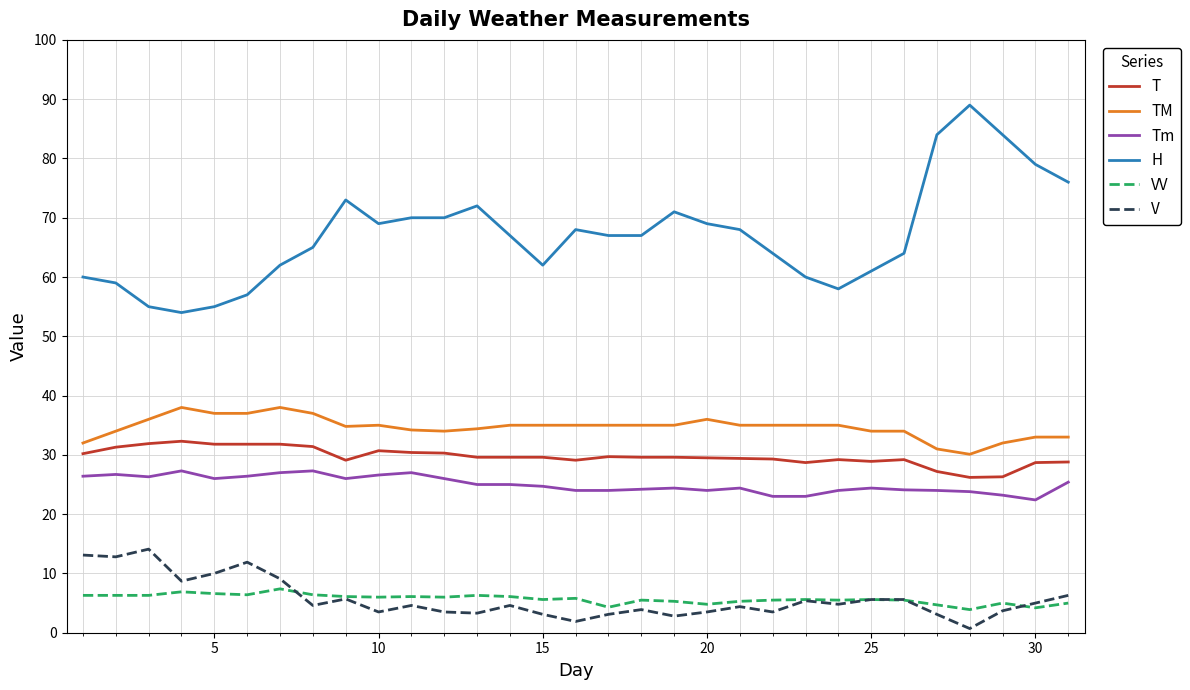

What is the lowest value of the TM series?

30.1